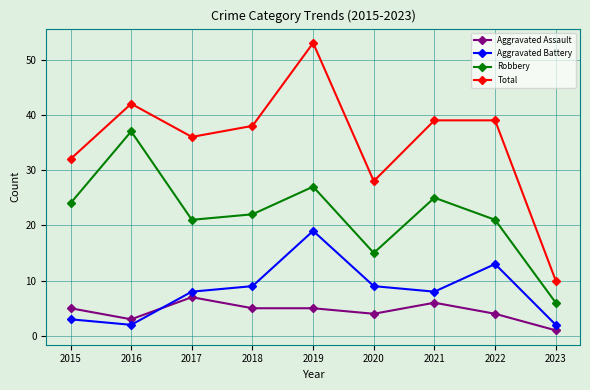

Rank the series by their maximum value, from lowest to highest.

Aggravated Assault, Aggravated Battery, Robbery, Total